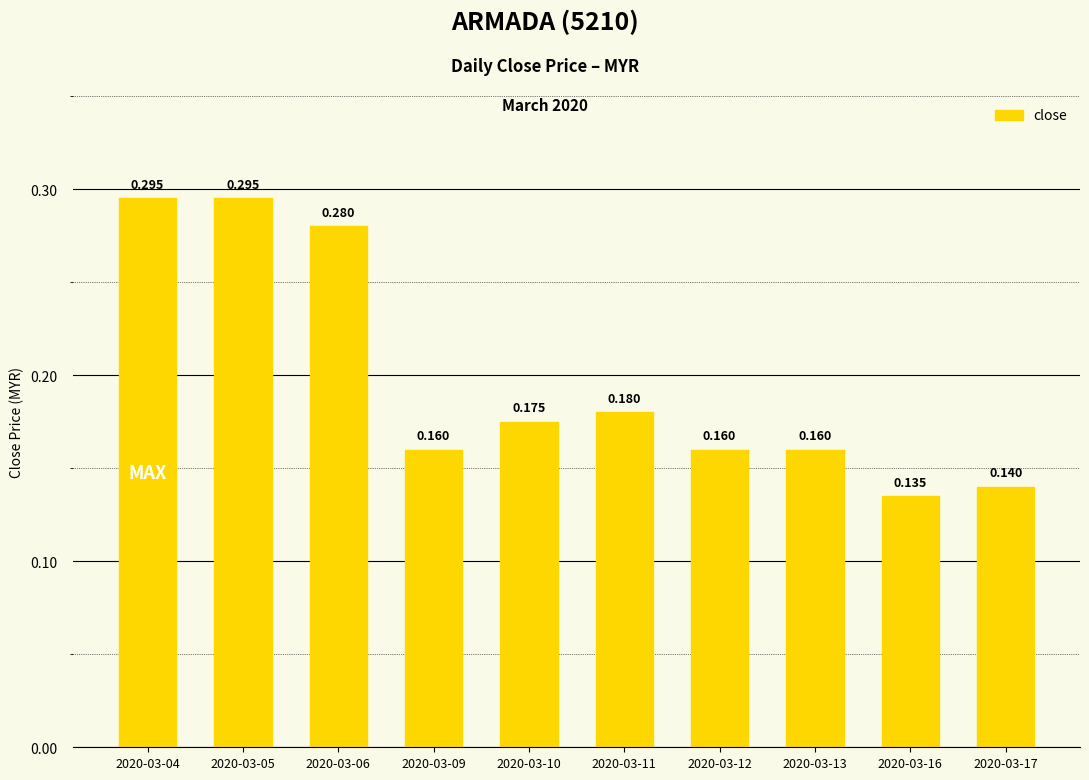

Reading right to left, transcribe all the data shown in this chart.

2020-03-17=0.1	2020-03-16=0.1	2020-03-13=0.2	2020-03-12=0.2	2020-03-11=0.2	2020-03-10=0.2	2020-03-09=0.2	2020-03-06=0.3	2020-03-05=0.3	2020-03-04=0.3